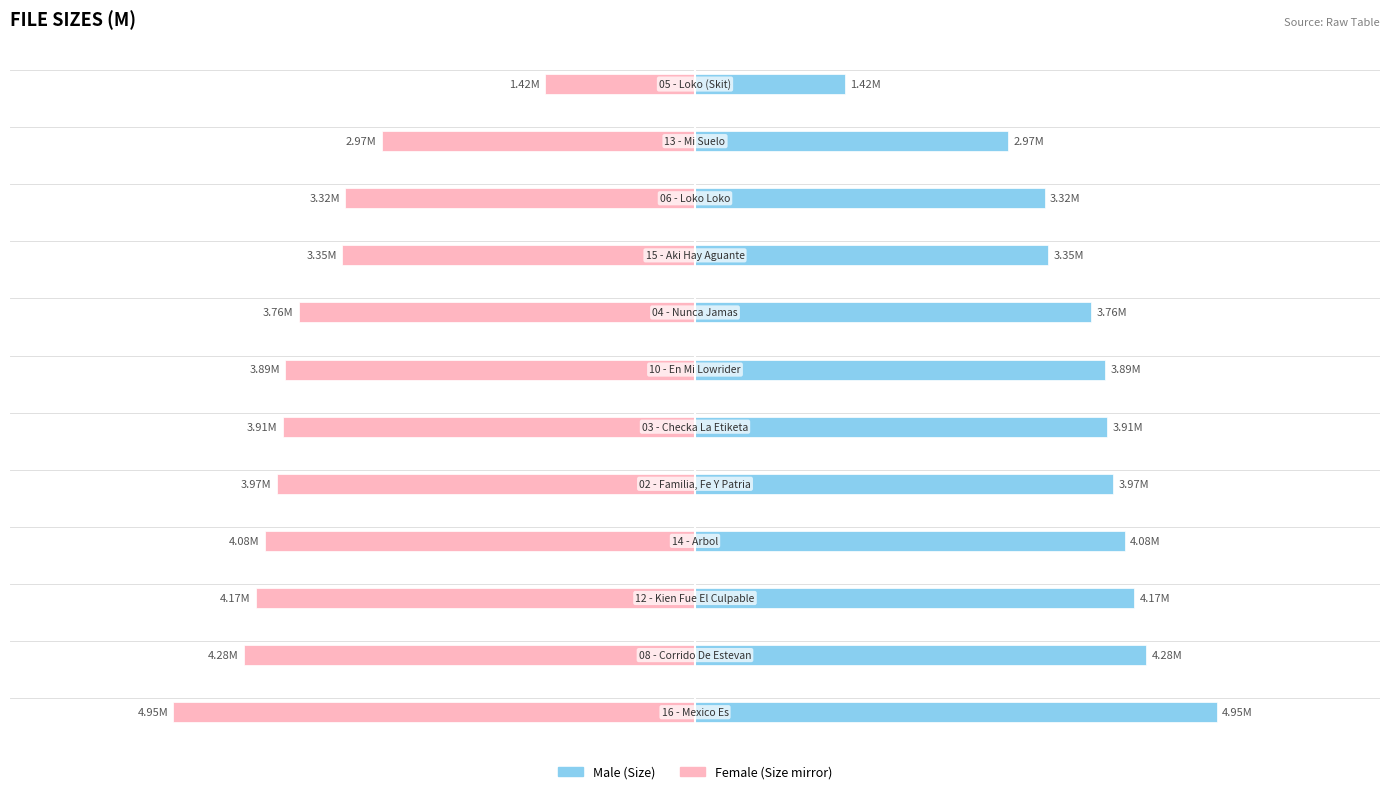

Count the number of categories in the chart.

12